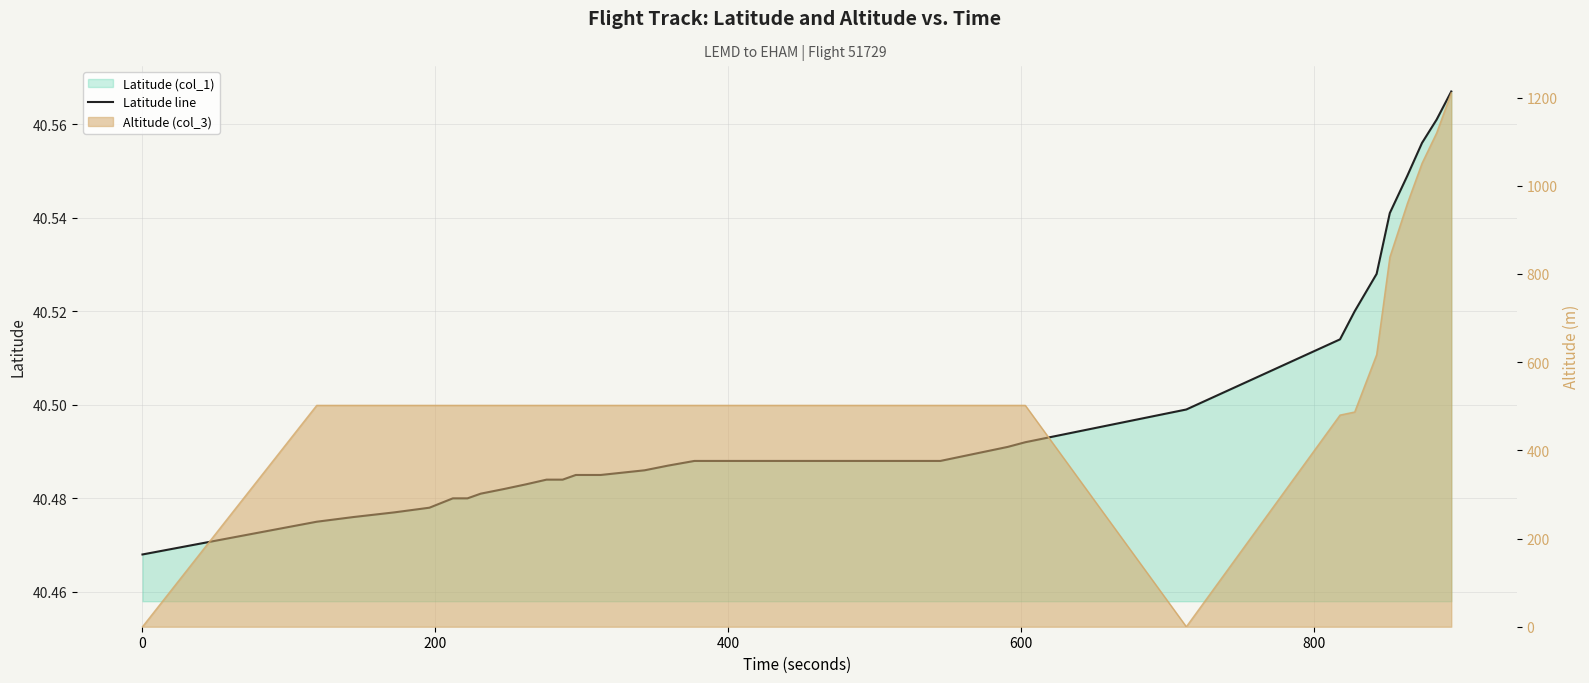

What is the maximum value shown in the chart?

40.6